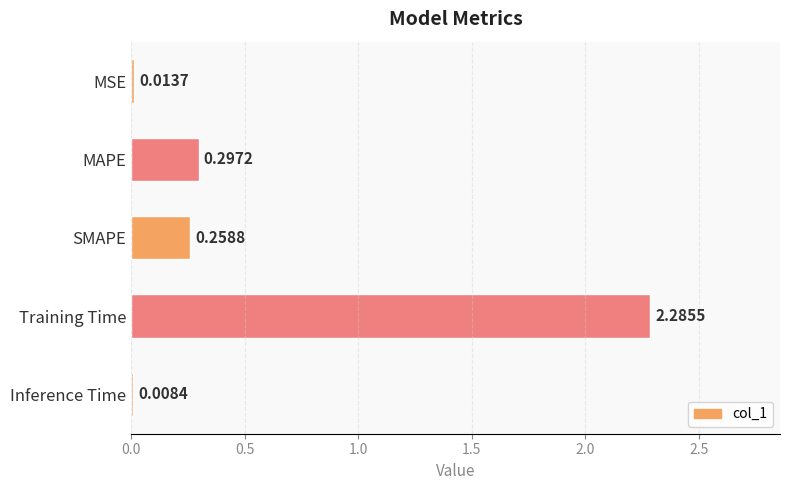

What is the sum of all values?

2.9